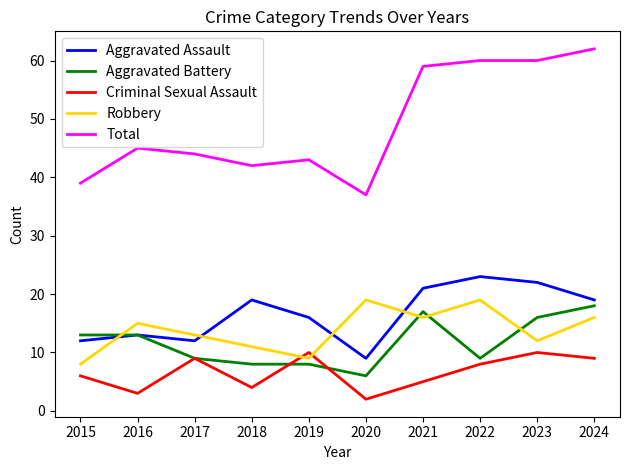

Which series has the largest range (max minus min)?

Total